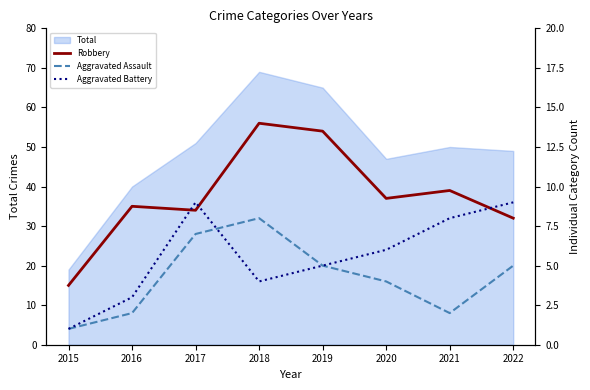

Reading left to right, list all the values displayed in this chart.

Robbery: 15	35	34	56	54	37	39	32
Aggravated Assault: 1	2	7	8	5	4	2	5
Aggravated Battery: 1	3	9	4	5	6	8	9